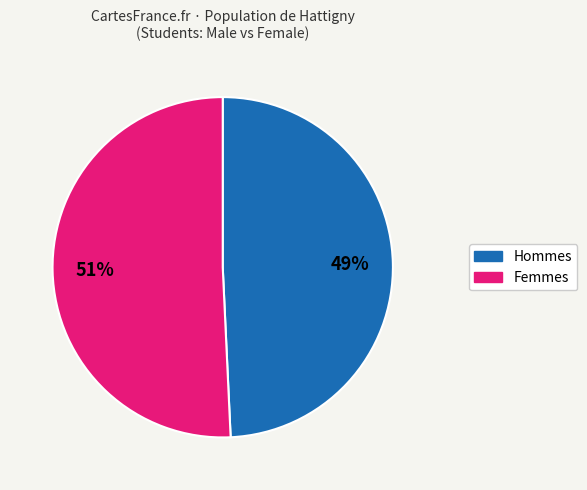

To the nearest percent, what is the average slice percentage?

50%